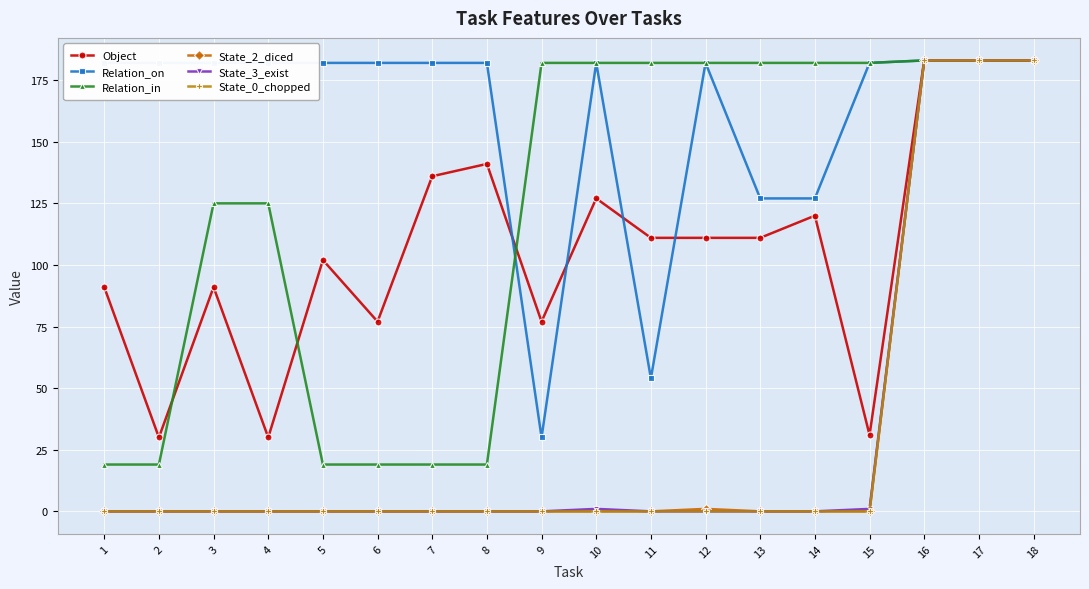

Which series changed the most between 12 and 13?

Relation_on